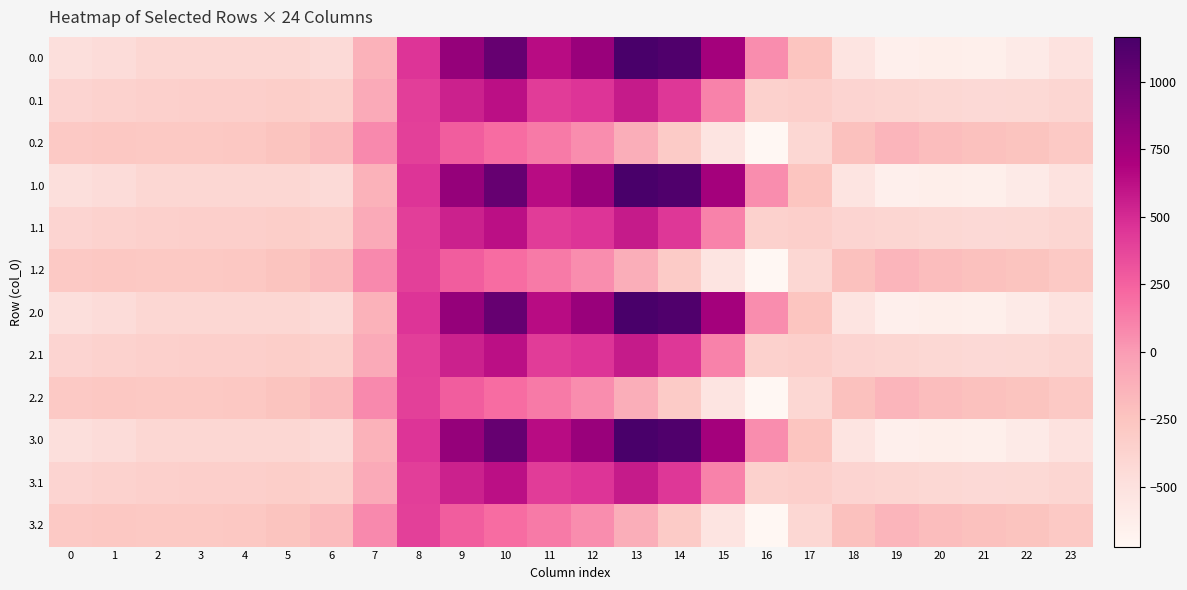

What is the total value across all series at 3?

-4112.1